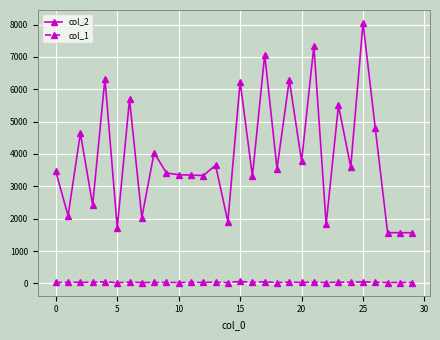

At how many categories does at least one series exceed 1213?

30